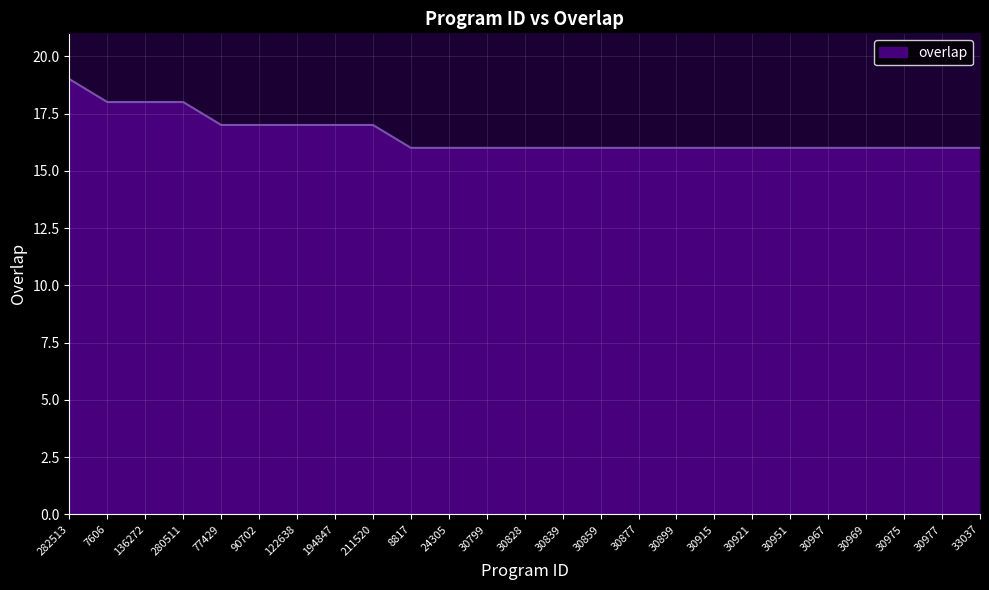

What is the difference between the maximum and minimum values?

3